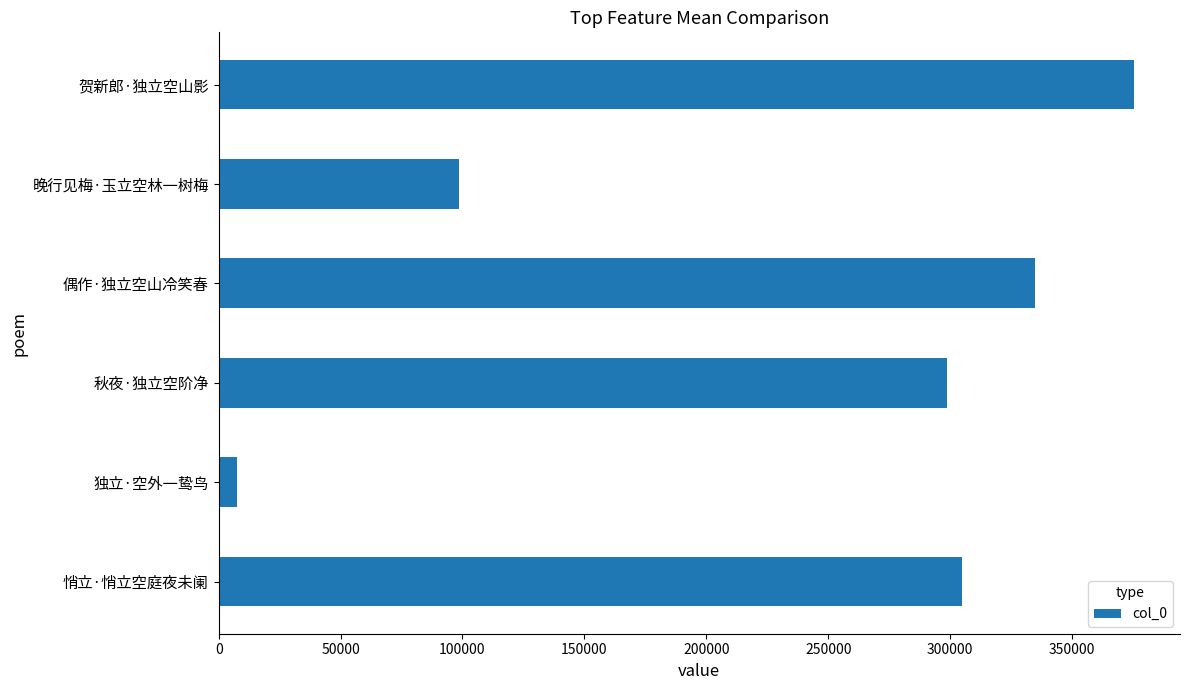

Which label corresponds to the smallest value in the chart?

独立·空外一鸷鸟